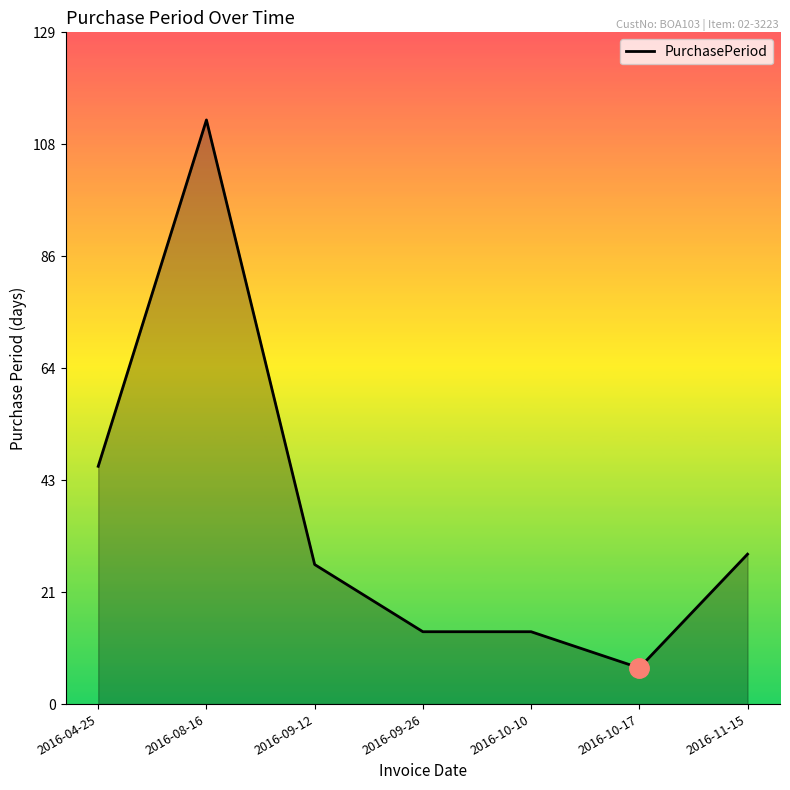

What is the sum of all values?

250